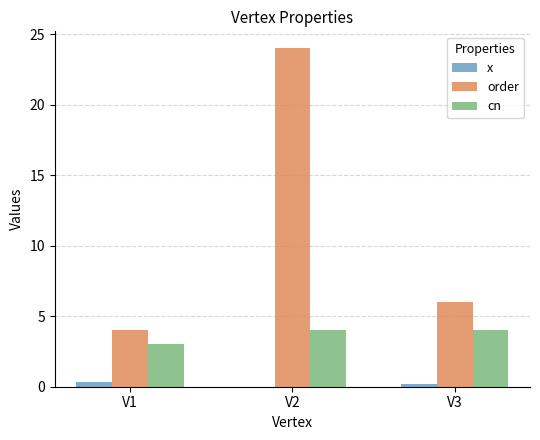

The value of order at V2 is 24.0. True or false?

True